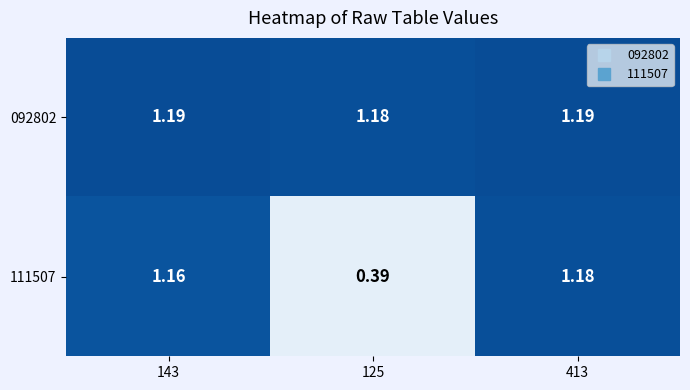

Is the value of 092802 at 413 greater than the value of 111507 at 143?

Yes